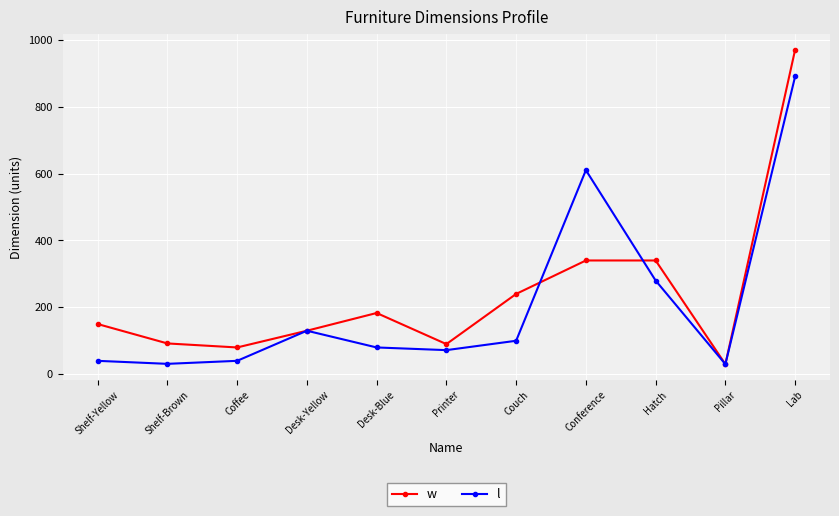

What is the minimum value for w?

30